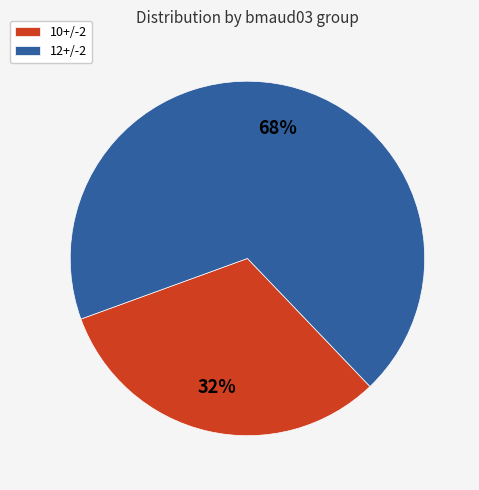

Is it true that 10+/-2 is 19% of the pie?

False